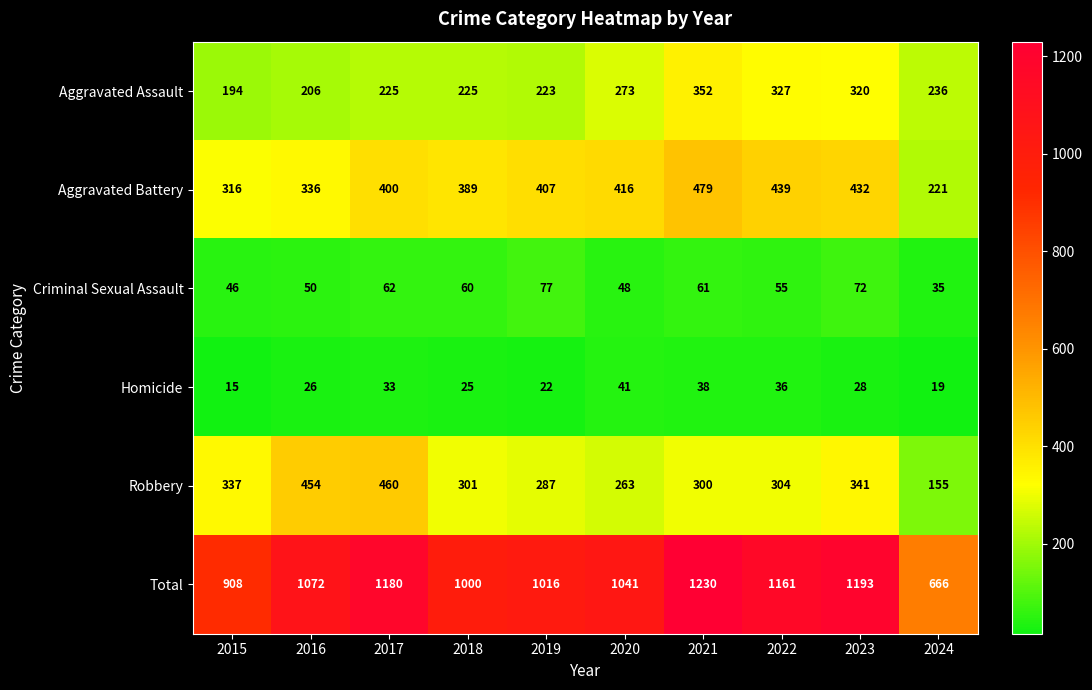

Is it true that Aggravated Assault equals 225 at 2018?

True